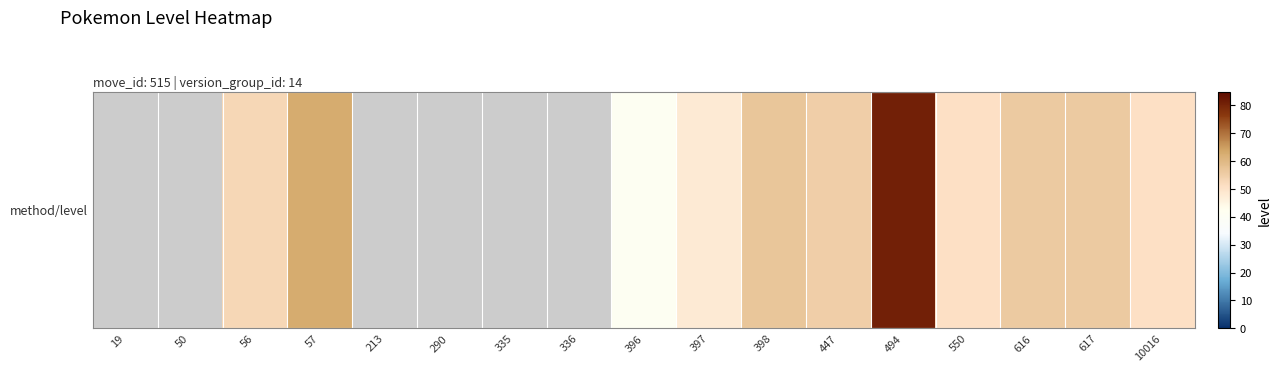

Count the values in the range 63 to 64.

1